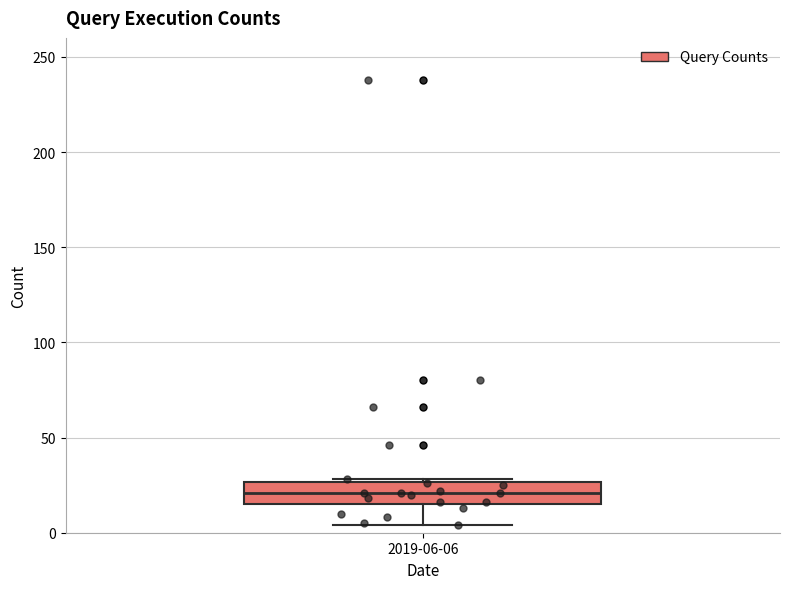

Read this box plot against the y-axis: the position of the median line, the range covered by the box, and the ends of both whiskers. The values are not printed on the chart, so give them approximately, as read against the axis.

median 20, box 15 to 25, whiskers 5 to 30